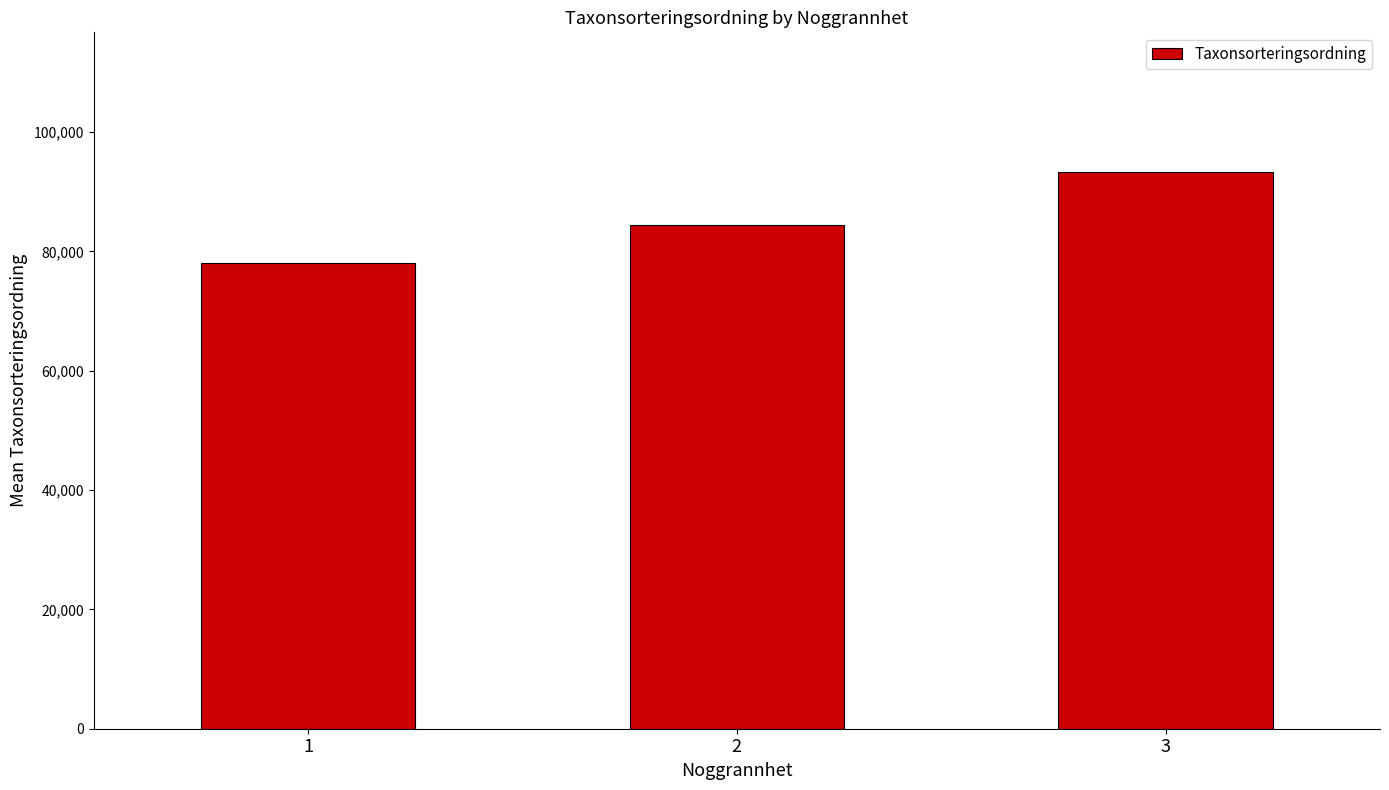

Read the value at 3.

93388.0